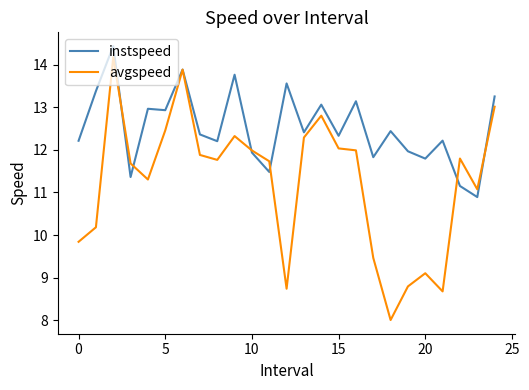

Which series has the largest total across all categories?

instspeed